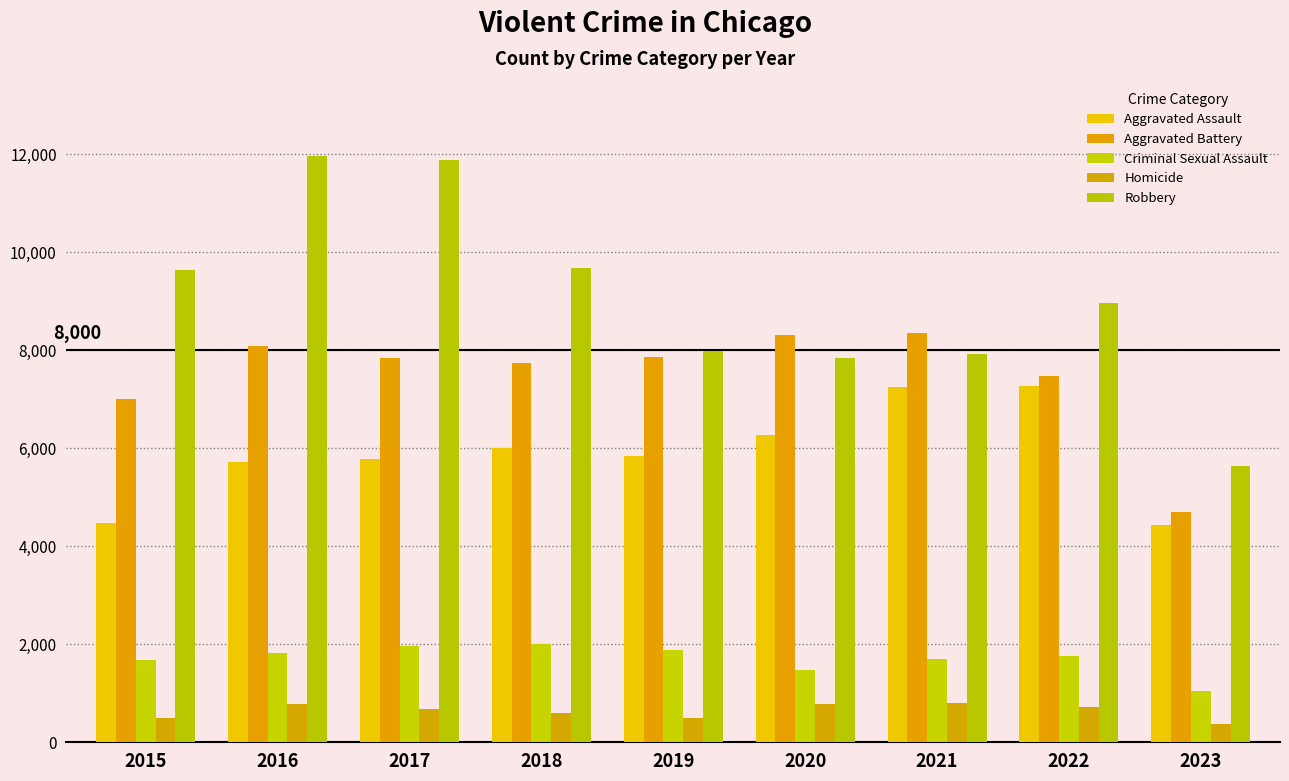

Is it true that Criminal Sexual Assault equals 1078 at 2017?

False